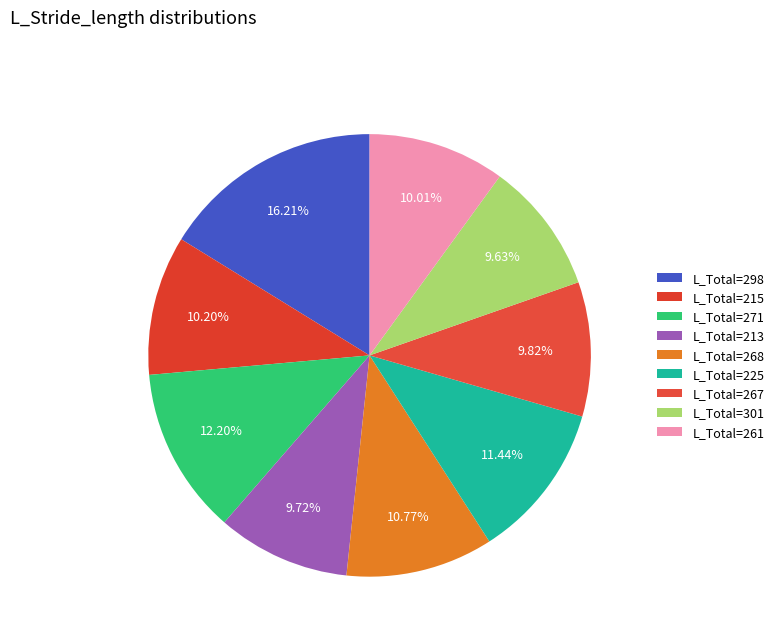

Rank the categories by value from highest to lowest.

298, 271, 225, 268, 215, 261, 267, 213, 301